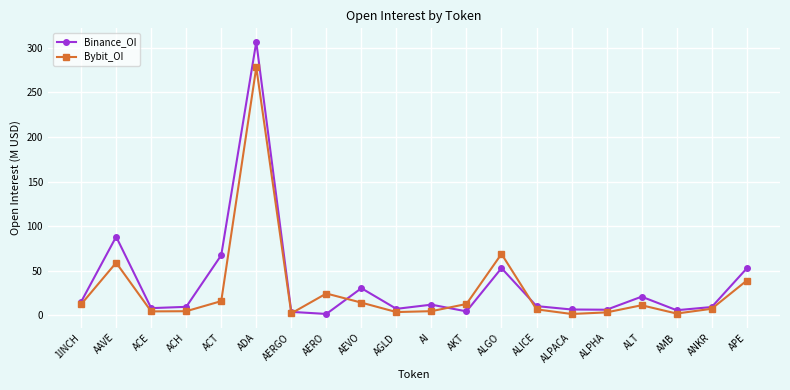

What is the difference between the maximum and minimum values in the Binance_OI series?

305.5